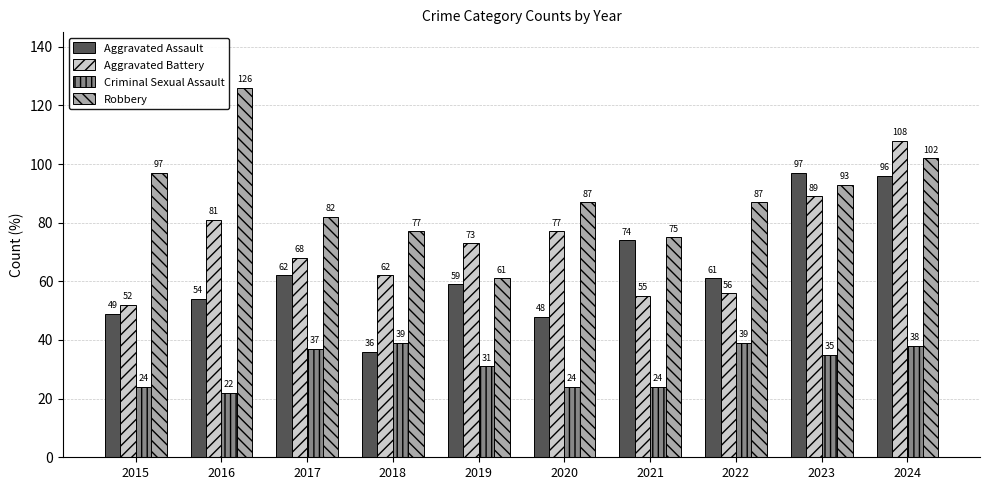

Which series changed the most between 2019 and 2023?

Aggravated Assault